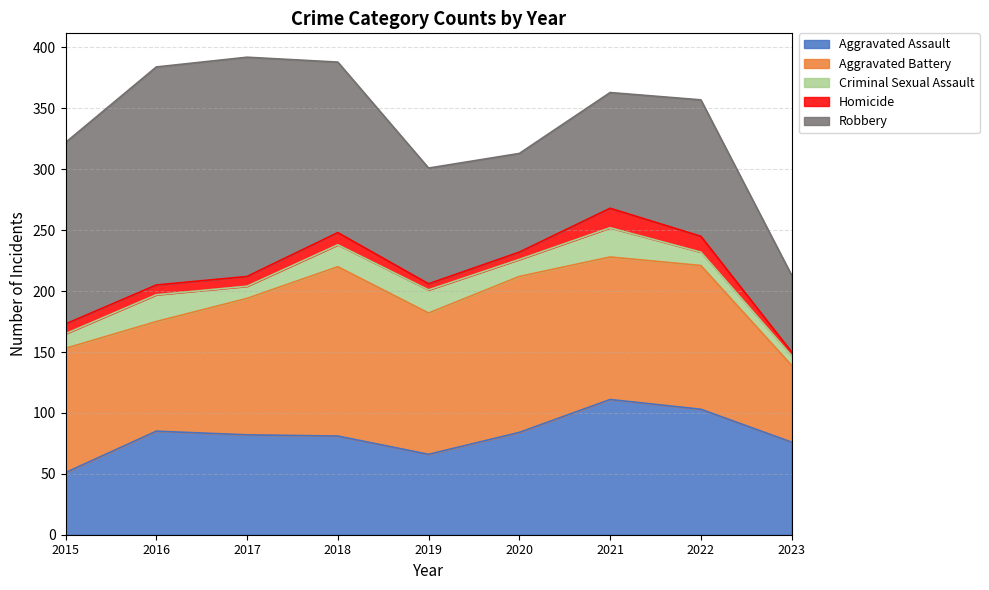

Where is Criminal Sexual Assault nearest to the value 16?

2018